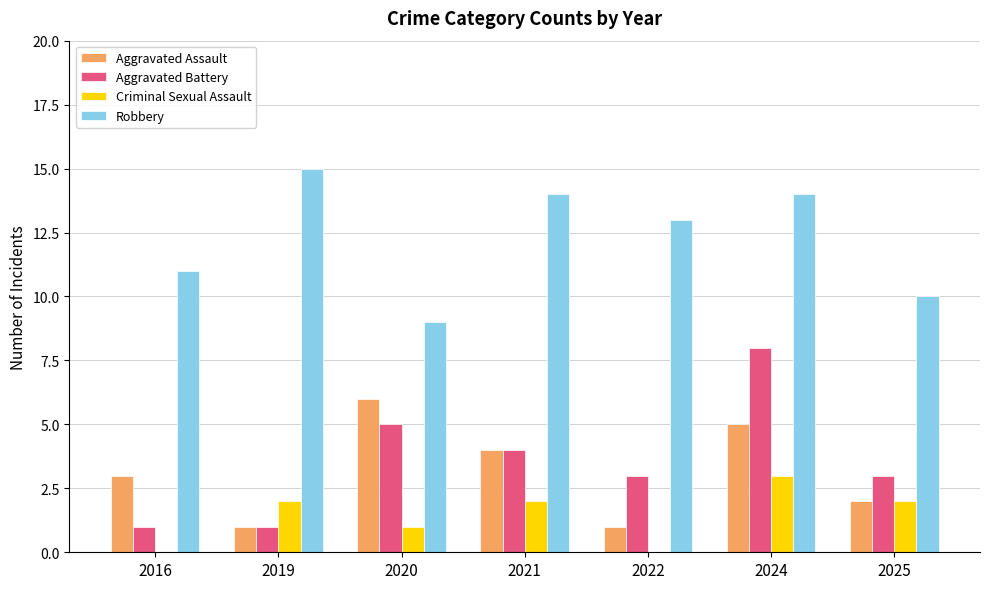

How many groups of bars are there?

7